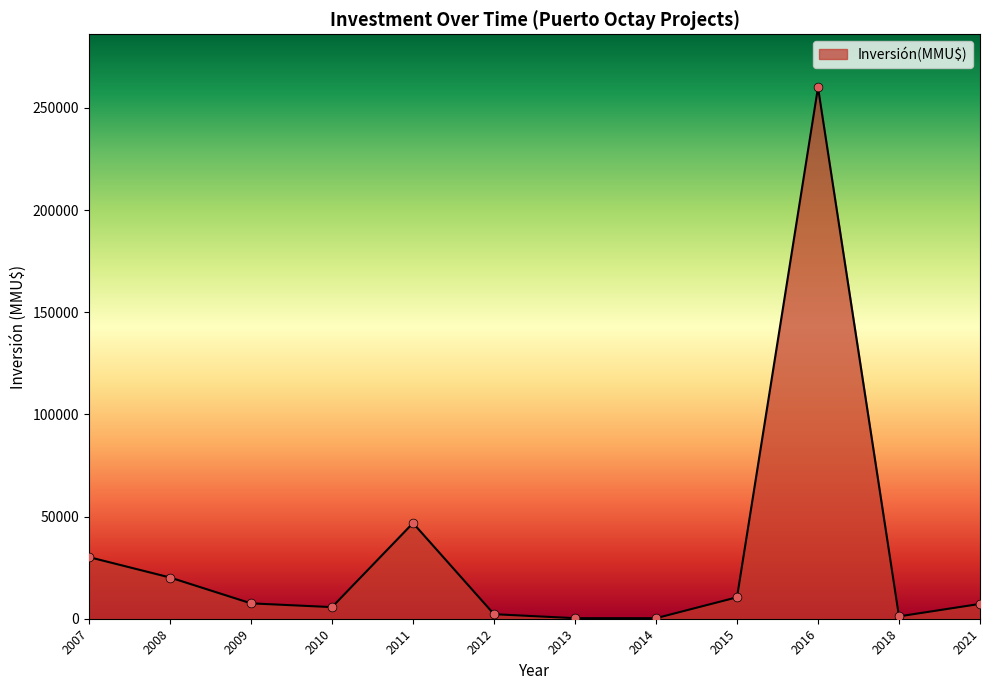

What is the change in value from 2011 to 2015?

-36316